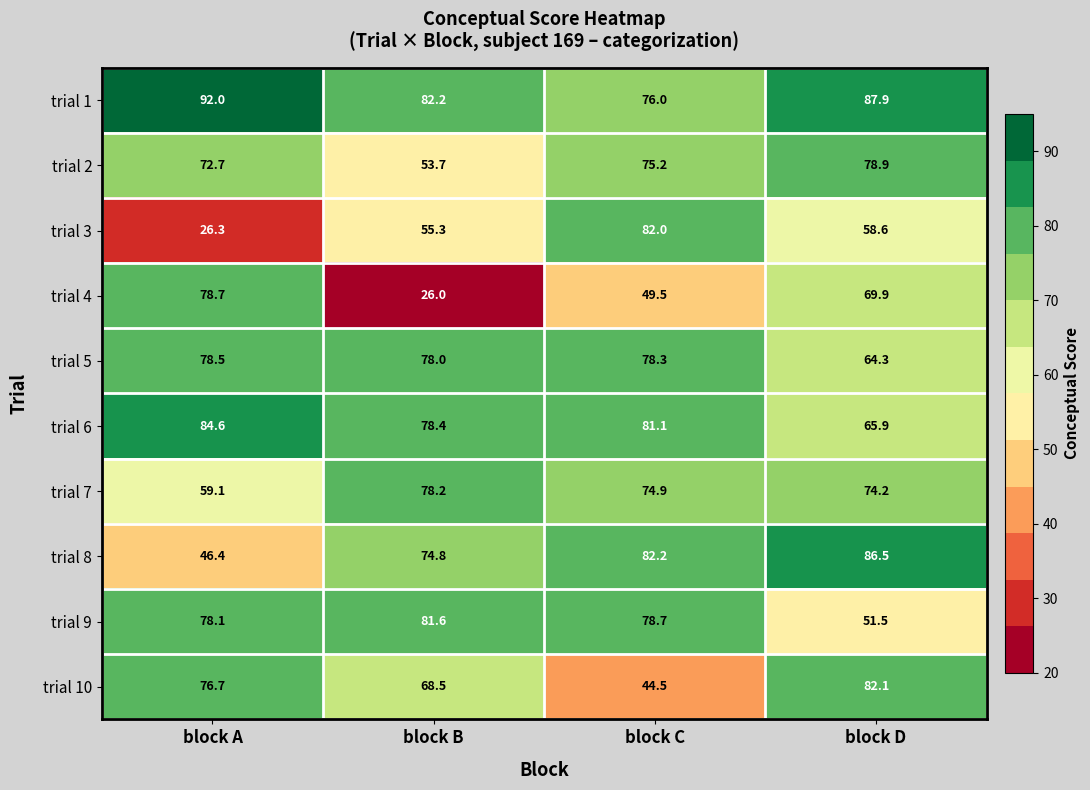

What value does the trial 3 series have at block A?

26.3